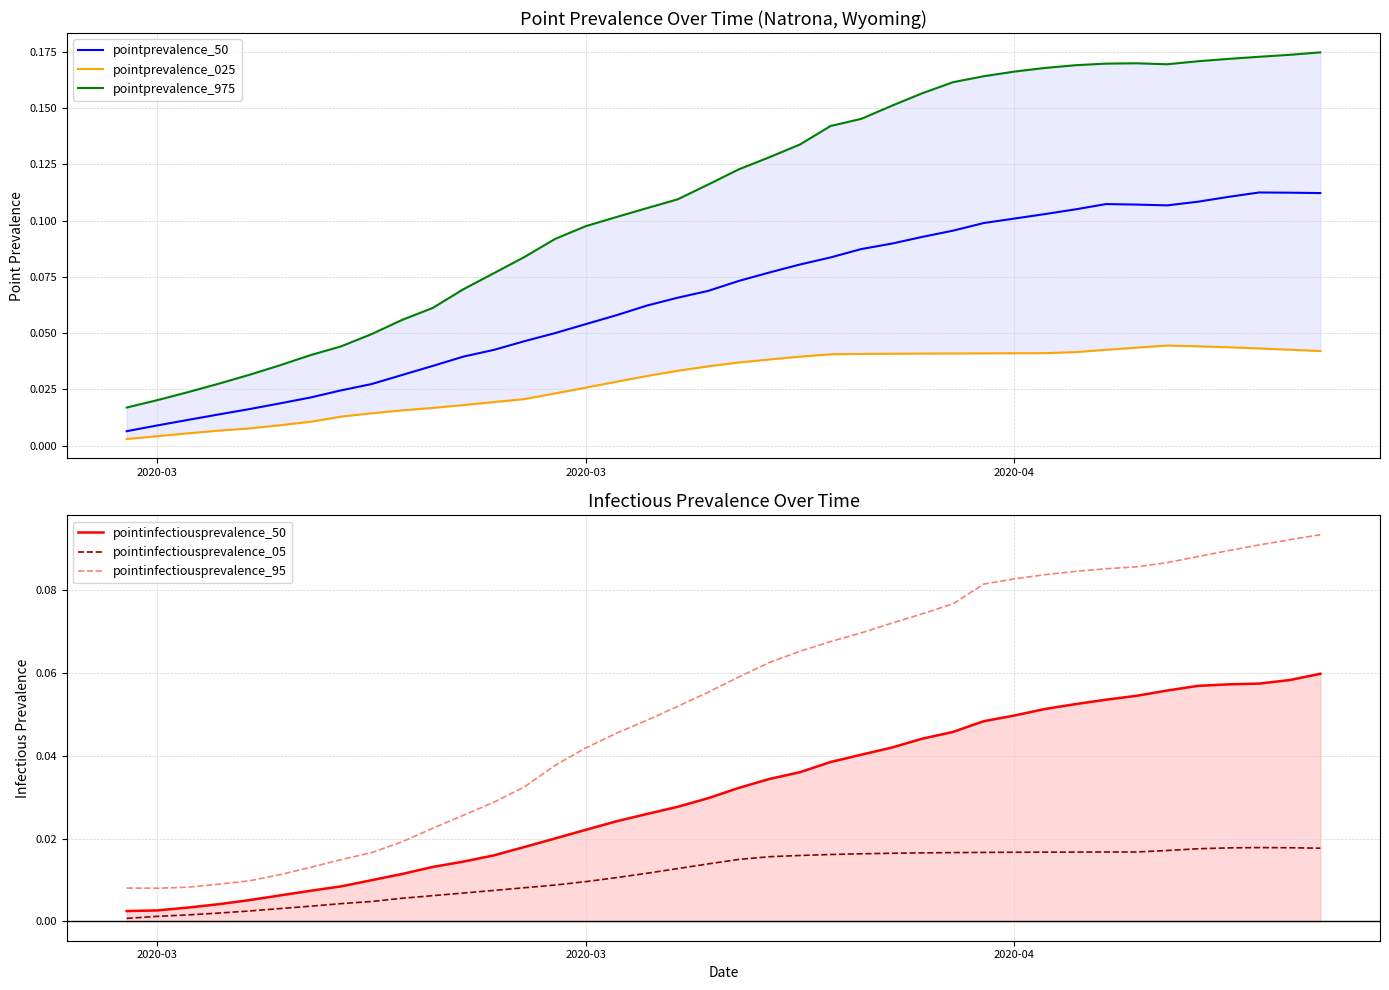

True or false: pointinfectiousprevalence_50 and pointprevalence_50 intersect in this chart.

False